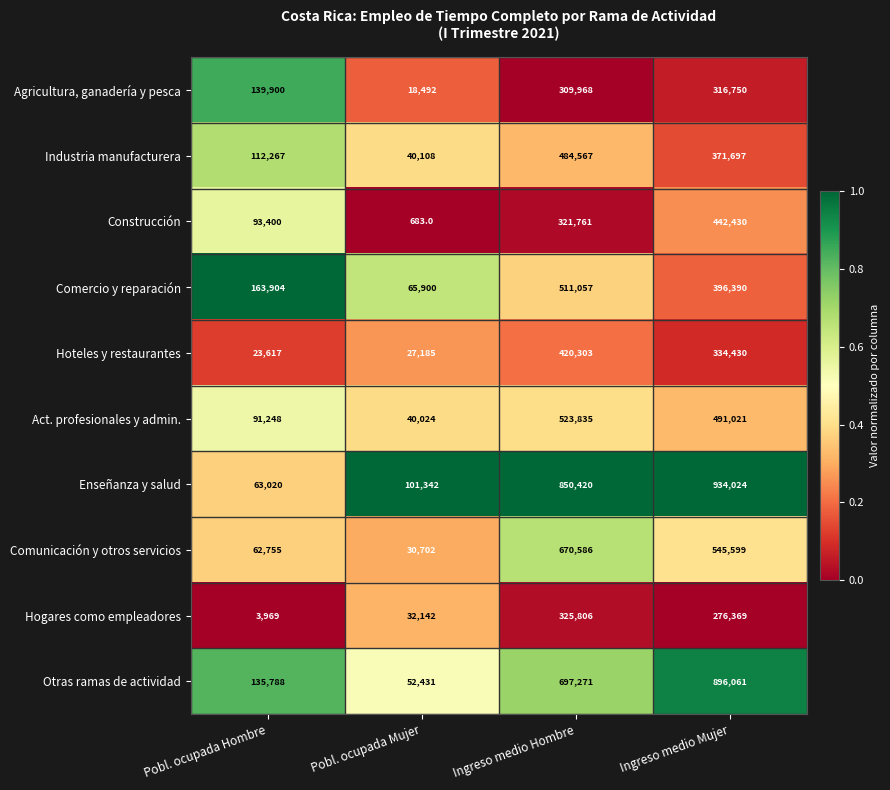

How many series are shown in this chart?

10